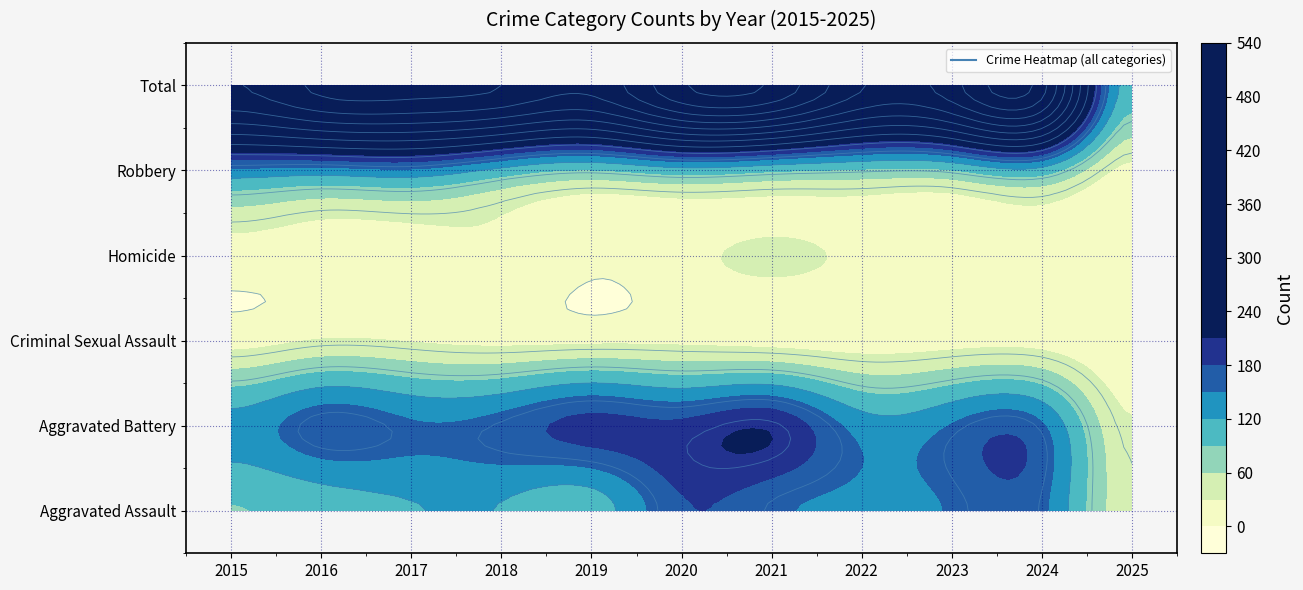

At which label is Aggravated Battery closest to 119?

2015